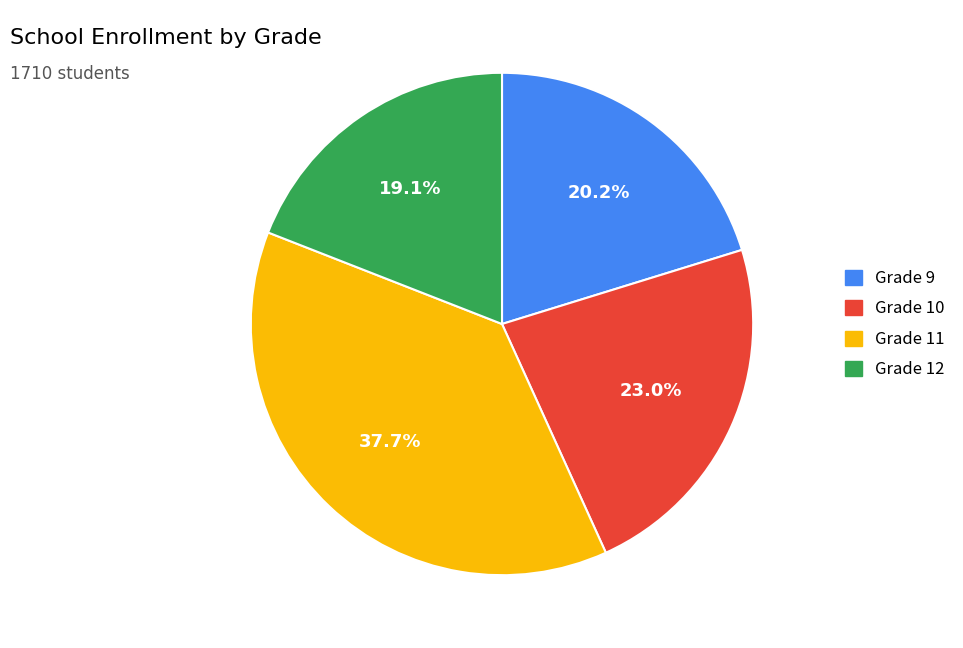

What is the smallest slice in the pie chart?

Grade 12